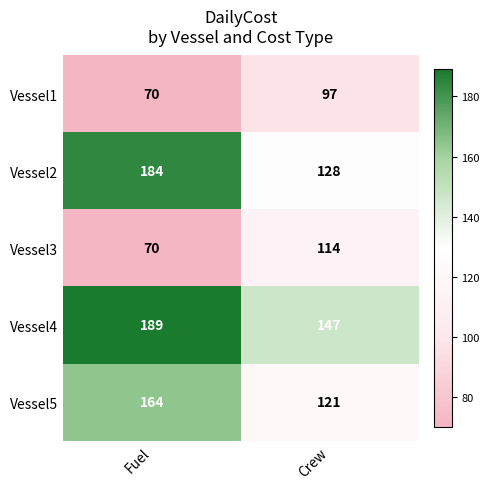

At which label is Vessel1 closest to 83?

Fuel